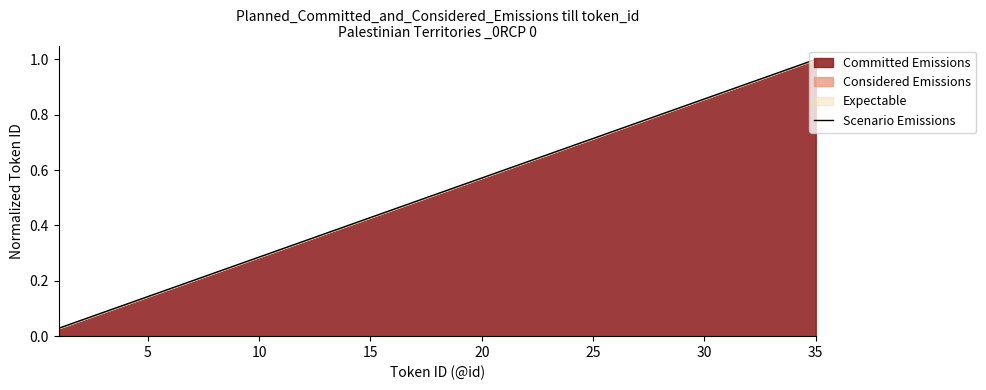

The value at 35 is 1.0. True or false?

True